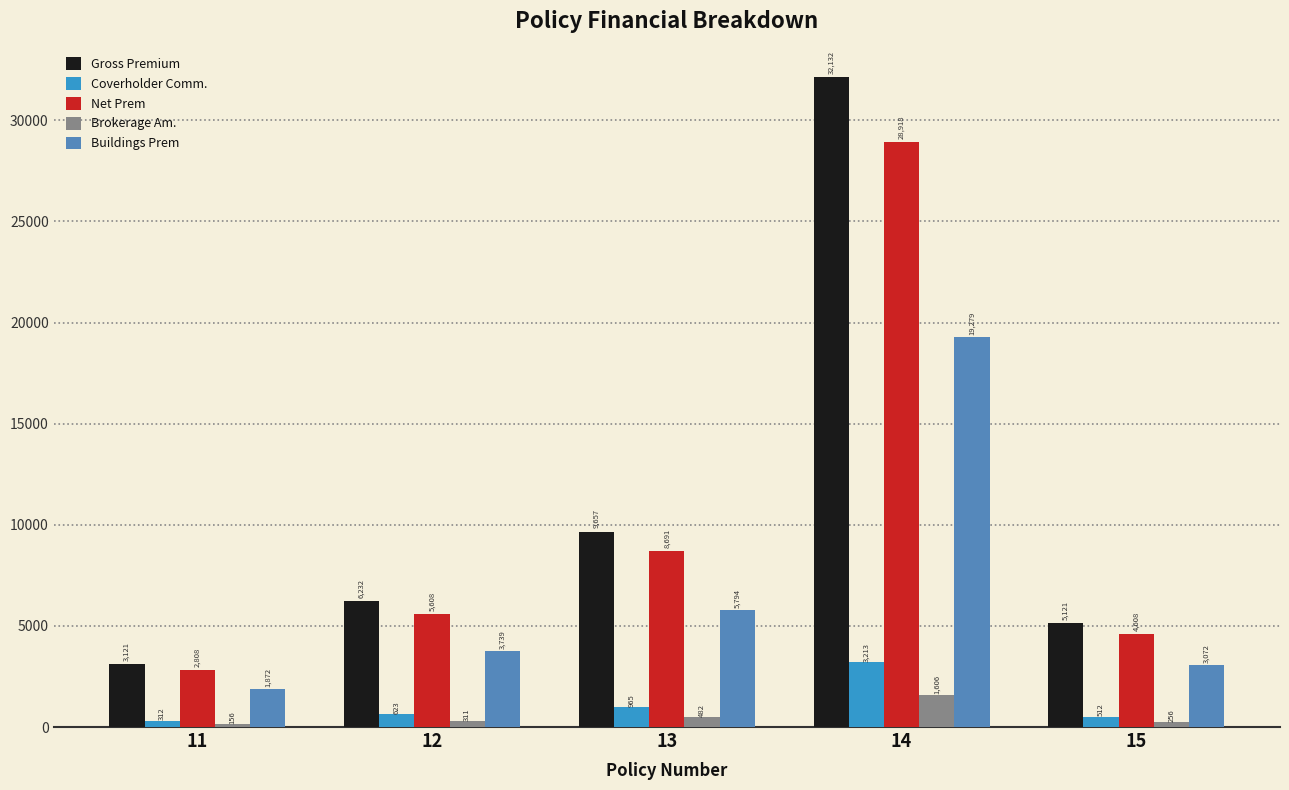

How many distinct data groups are displayed?

5